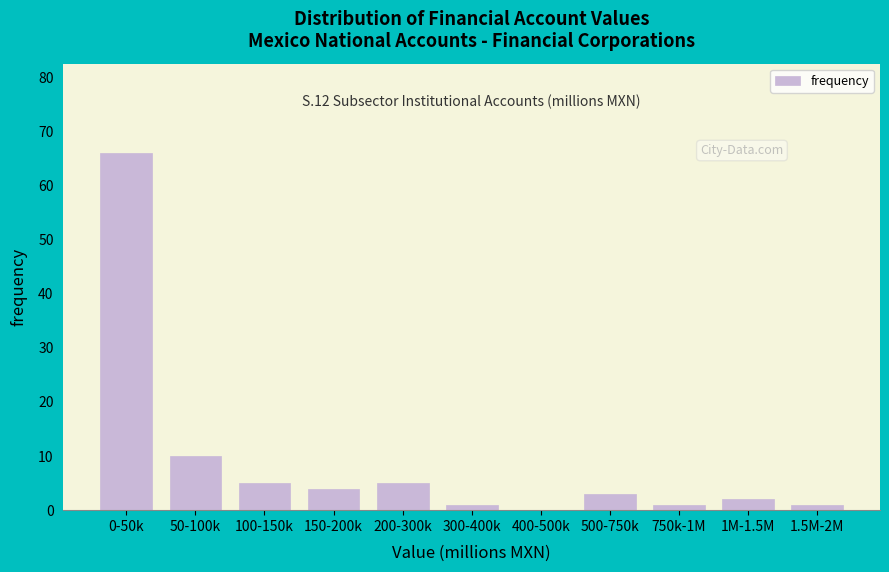

Reading left to right, what are all the values shown in this chart?

0-50k=66	50-100k=10	100-150k=5	150-200k=4	200-300k=5	300-400k=1	400-500k=0	500-750k=3	750k-1M=1	1M-1.5M=2	1.5M-2M=1